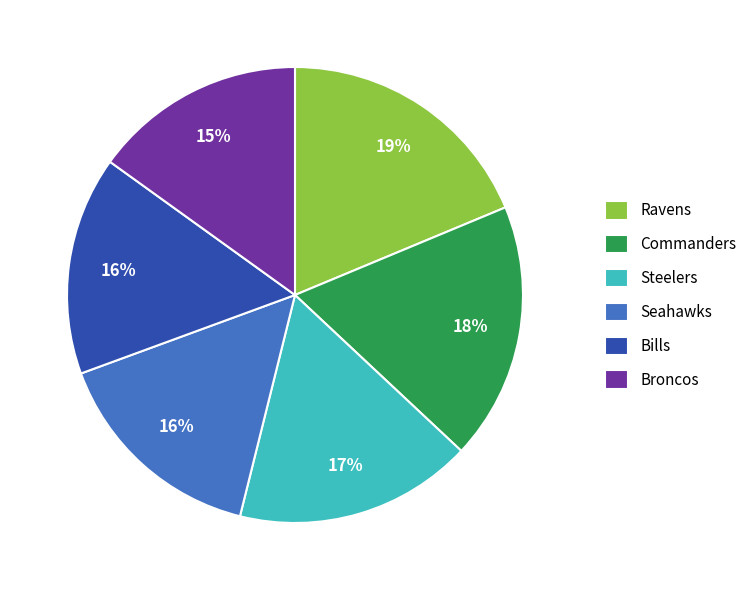

To the nearest percent, what is the difference between the largest and smallest slice percentages?

4%